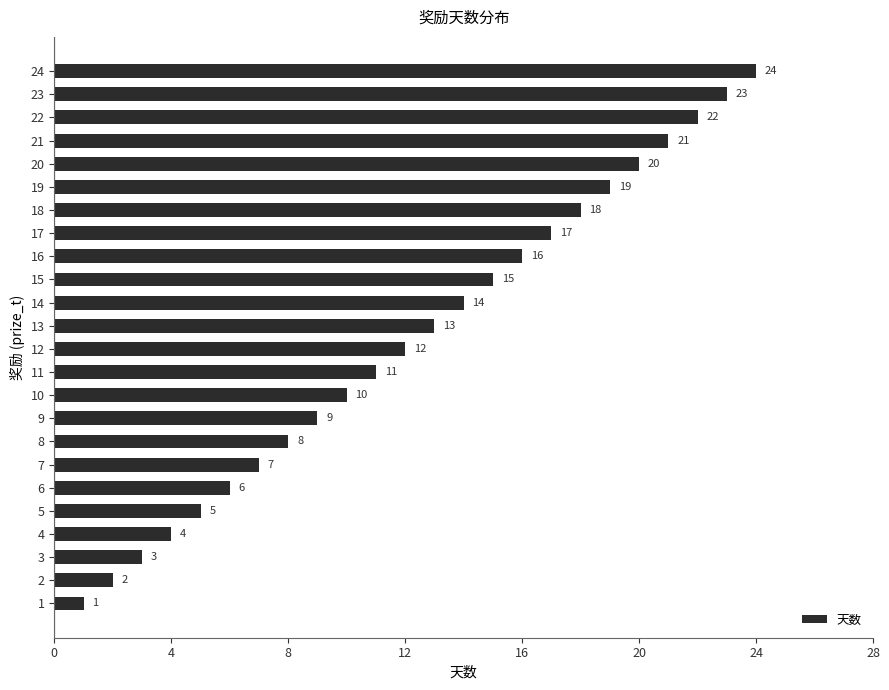

At which label is the value closest to 12?

12